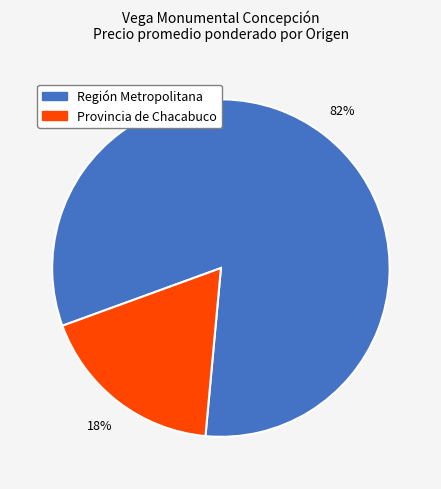

How many slices are in this pie chart?

2